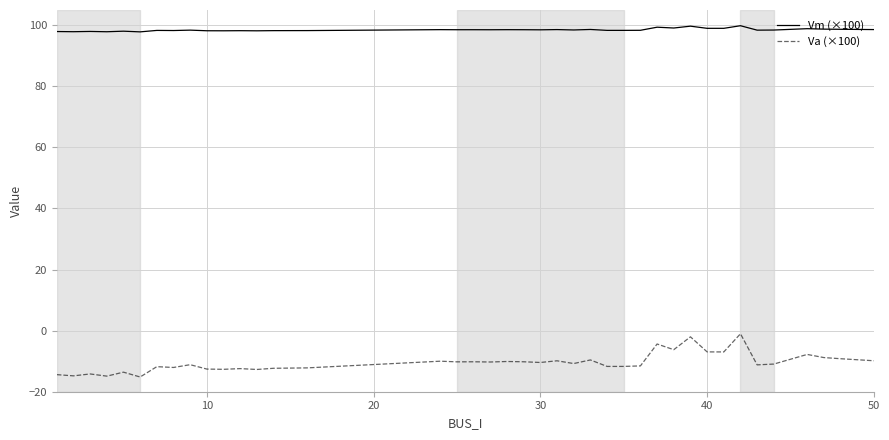

True or false: Va (×100) and Vm (×100) intersect in this chart.

False